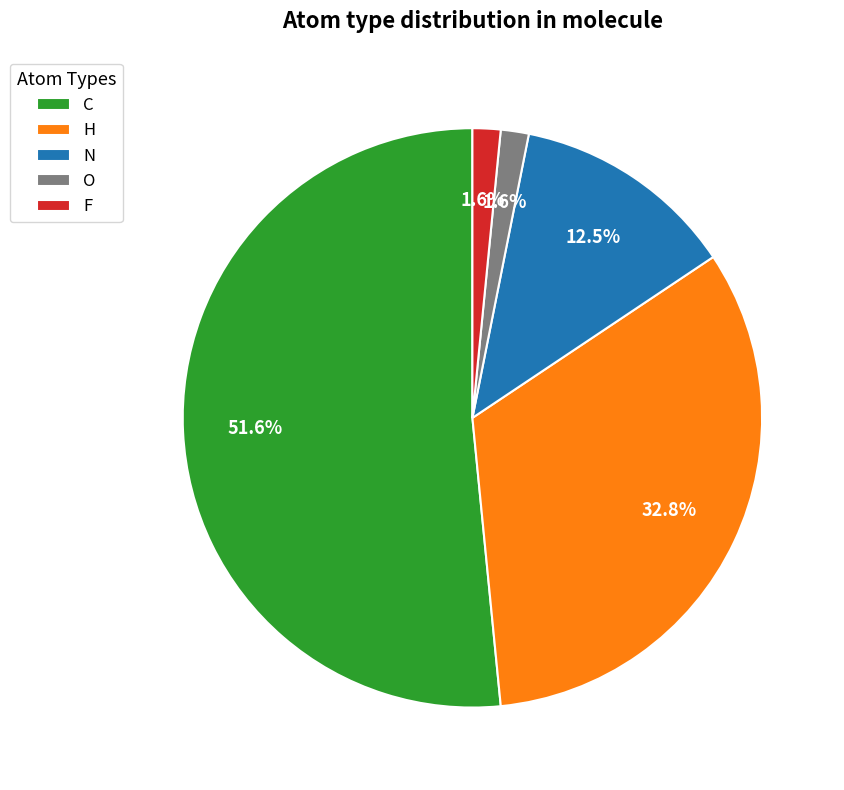

What percentage is the O slice, to the nearest percent?

2%